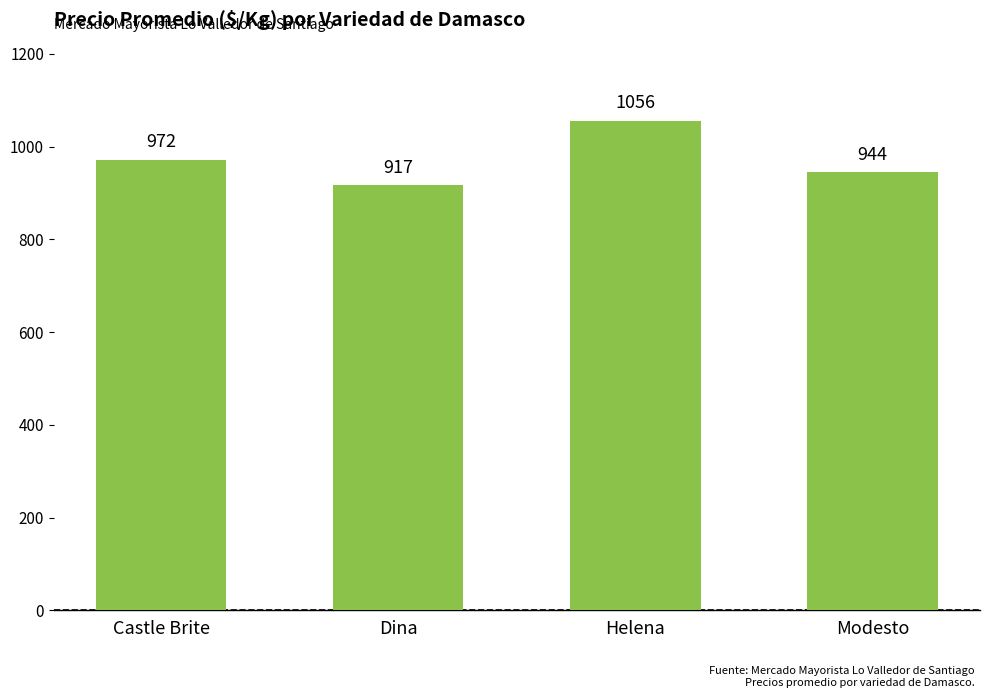

At which label is the value closest to 986?

Castle Brite